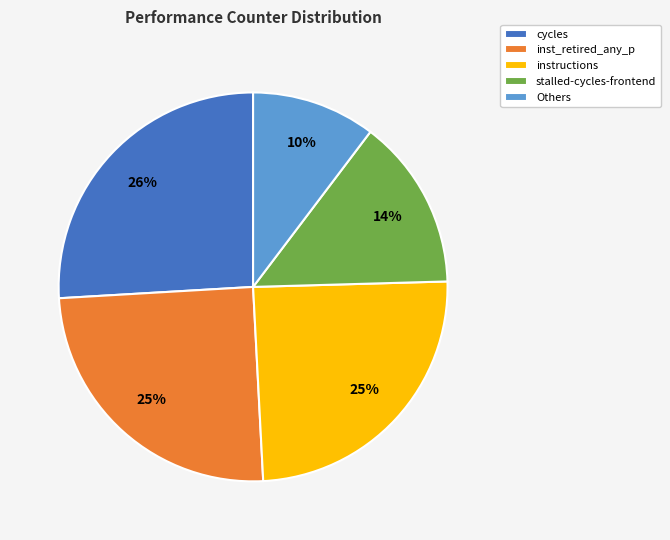

What is the ratio of the value at inst_retired_any_p to the value at instructions?

1.0